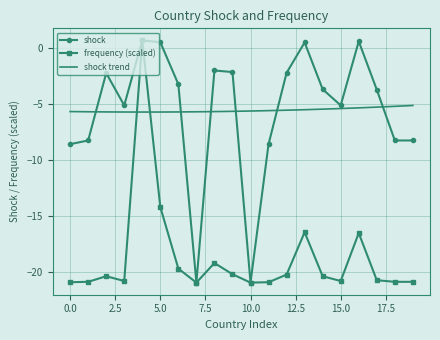

The shock series shows 0.5 at 5.0. True or false?

True